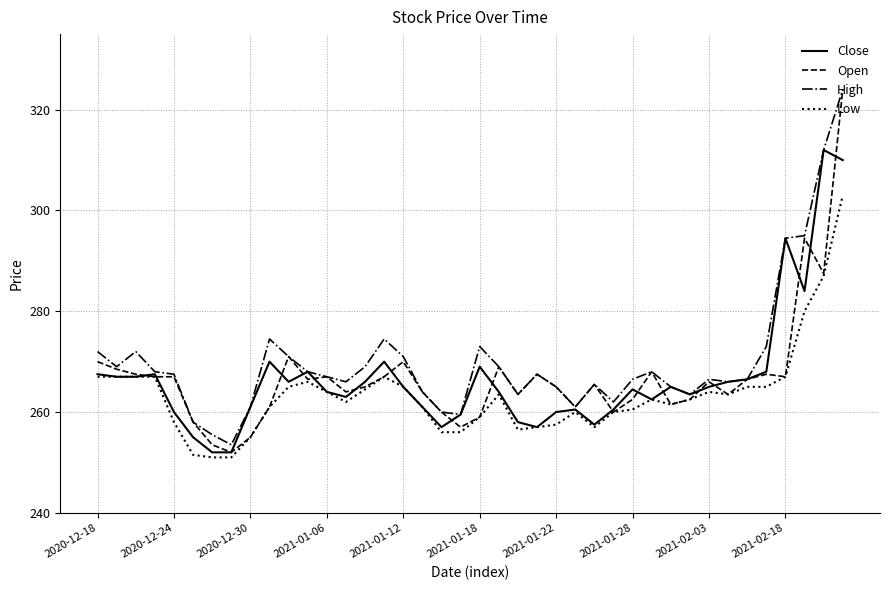

What is the minimum value shown in the chart?

251.0